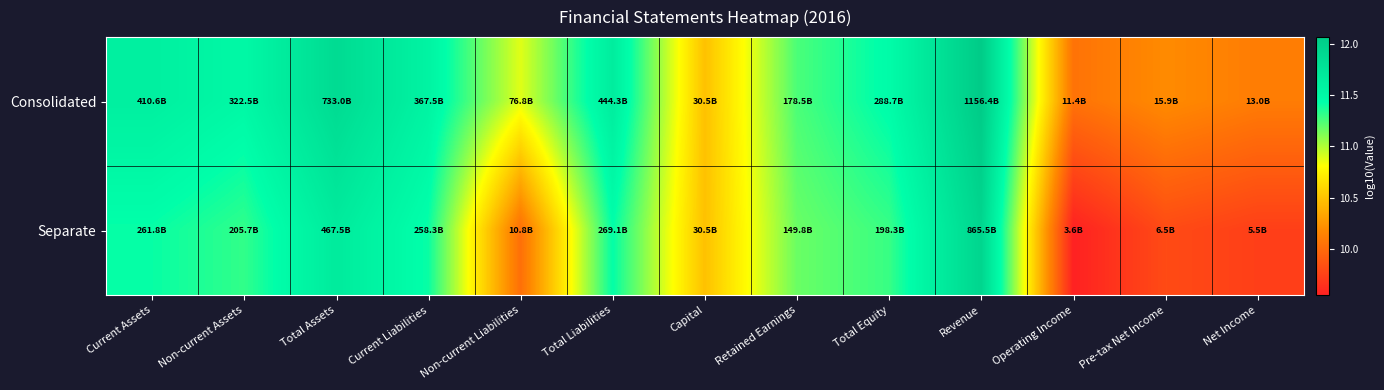

Between Non-current Assets and Total Assets, which series saw the biggest shift?

Consolidated